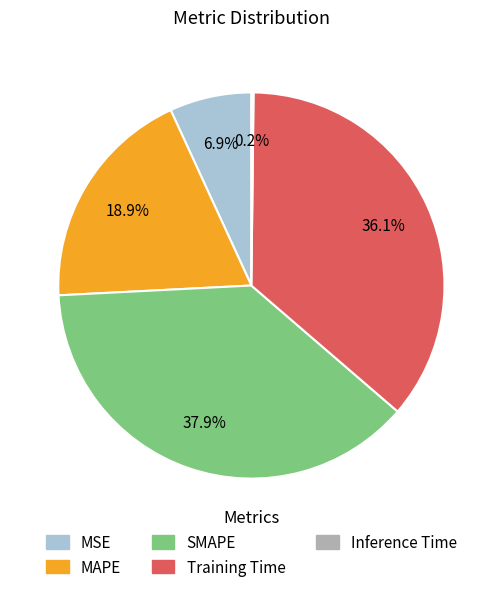

Which category has the biggest portion of the pie?

SMAPE